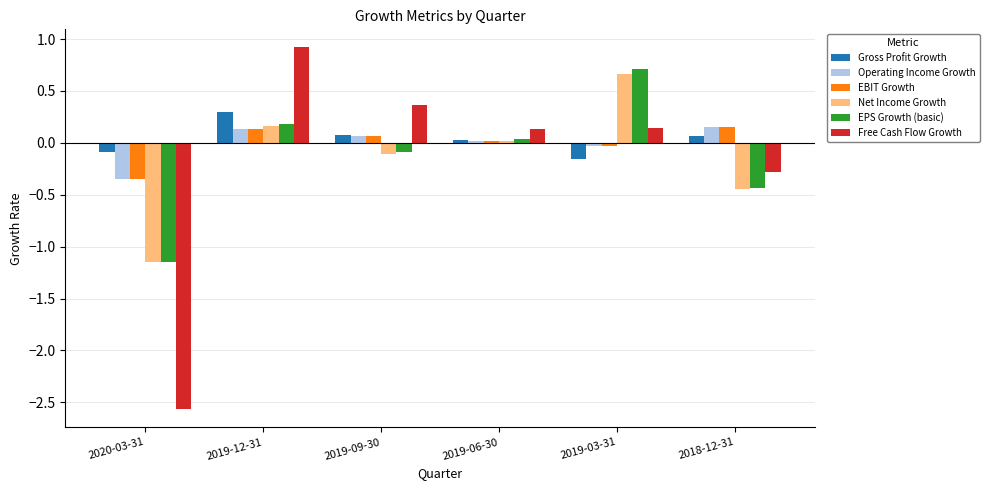

Is the value of Operating Income Growth at 2019-12-31 greater than the value of EPS Growth (basic) at 2018-12-31?

Yes